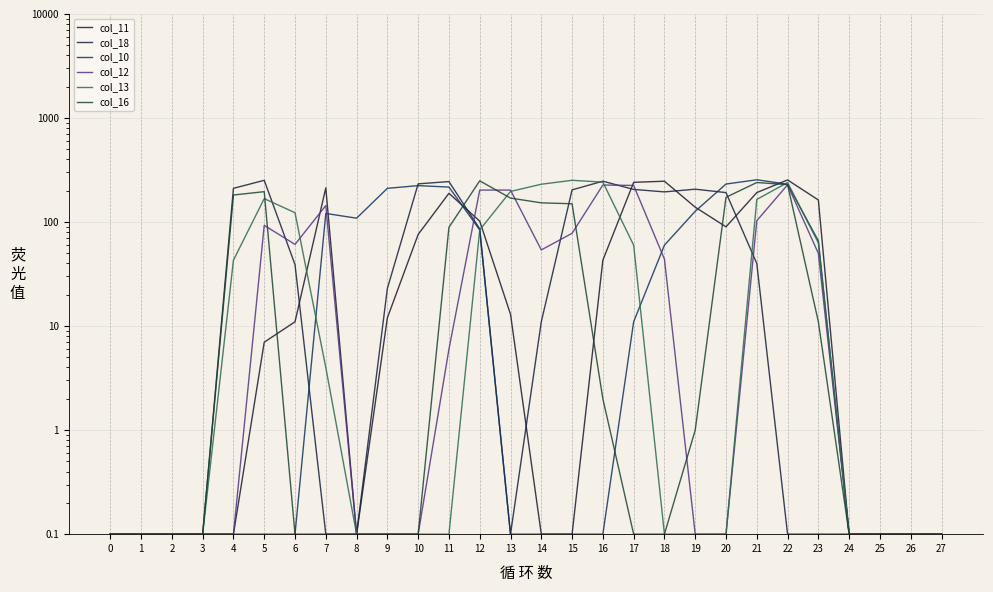

At which category does the chart reach its peak across all series?

21